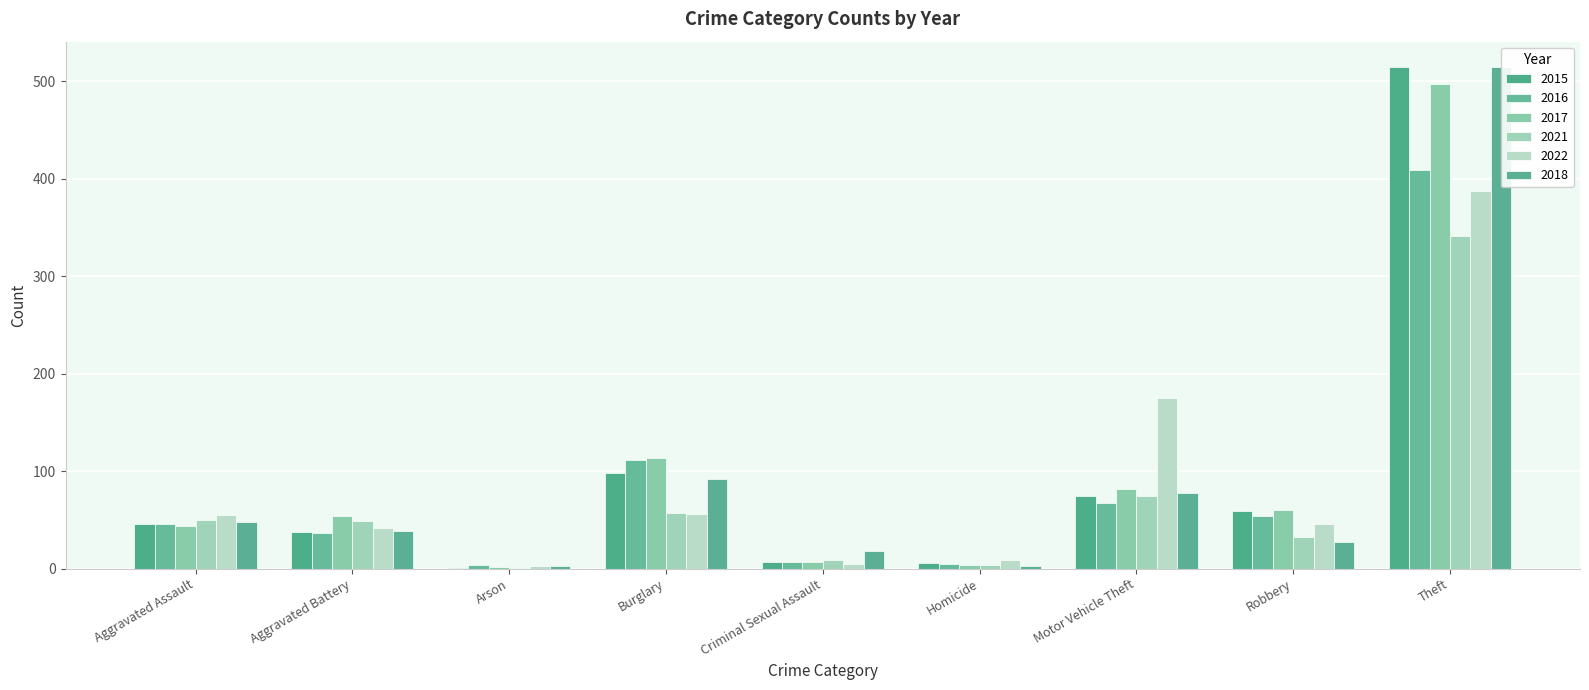

Reading right to left, list all the values displayed in this chart.

2015: Theft=515	Robbery=59	Motor Vehicle Theft=75	Homicide=6	Criminal Sexual Assault=7	Burglary=98	Arson=1	Aggravated Battery=38	Aggravated Assault=46
2016: Theft=409	Robbery=54	Motor Vehicle Theft=67	Homicide=5	Criminal Sexual Assault=7	Burglary=112	Arson=4	Aggravated Battery=37	Aggravated Assault=46
2017: Theft=497	Robbery=60	Motor Vehicle Theft=82	Homicide=4	Criminal Sexual Assault=7	Burglary=114	Arson=2	Aggravated Battery=54	Aggravated Assault=44
2021: Theft=341	Robbery=32	Motor Vehicle Theft=75	Homicide=4	Criminal Sexual Assault=9	Burglary=57	Arson=1	Aggravated Battery=49	Aggravated Assault=50
2022: Theft=388	Robbery=46	Motor Vehicle Theft=175	Homicide=9	Criminal Sexual Assault=5	Burglary=56	Arson=3	Aggravated Battery=42	Aggravated Assault=55
2018: Theft=515	Robbery=27	Motor Vehicle Theft=78	Homicide=3	Criminal Sexual Assault=18	Burglary=92	Arson=3	Aggravated Battery=39	Aggravated Assault=48